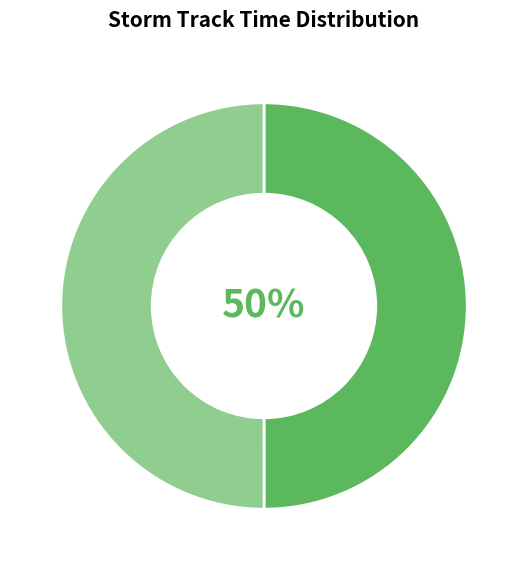

To the nearest percent, what is the average slice percentage?

50%